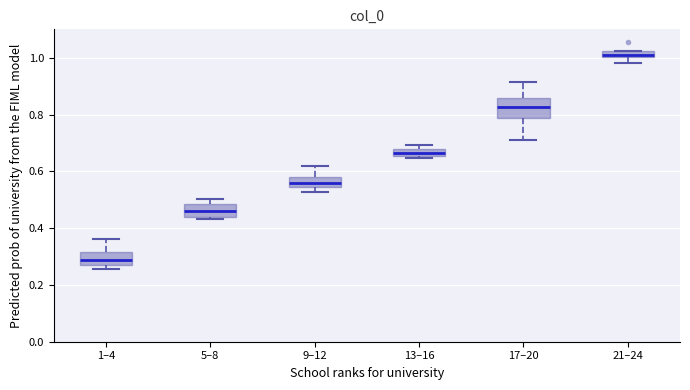

Where is the lower edge of the box for 21–24 on the y-axis? The values are not printed on the chart, so give them approximately, as read against the axis.

1.00